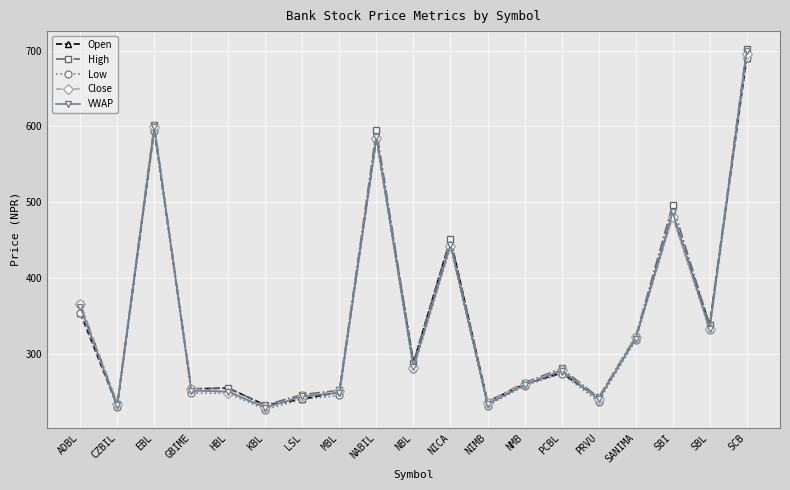

Does the chart display data point markers on the line(s)?

Yes